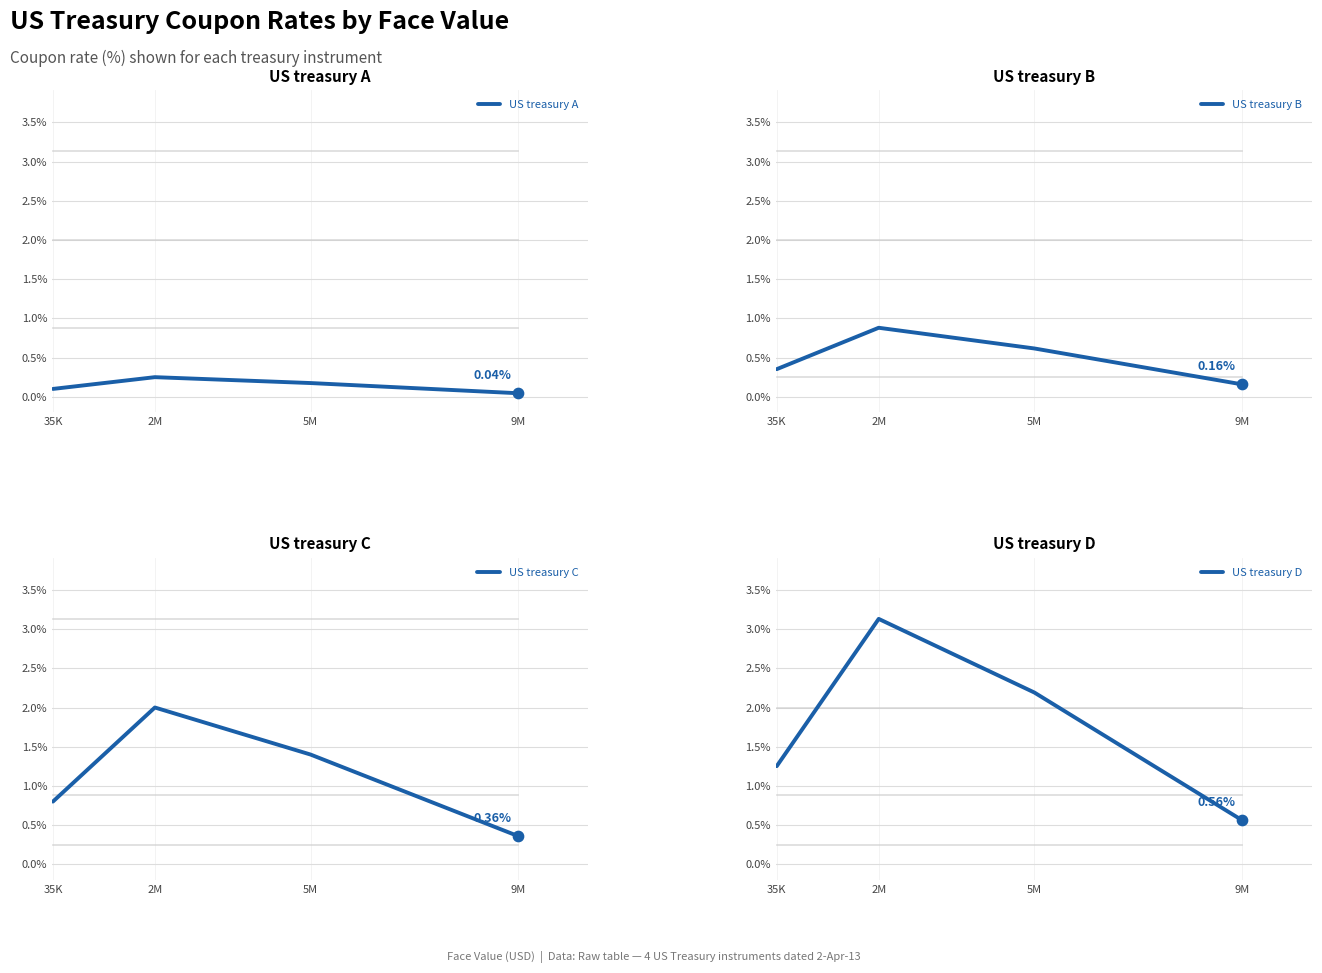

Is the value of US treasury A at 5M greater than the value of US treasury C at 35K?

No